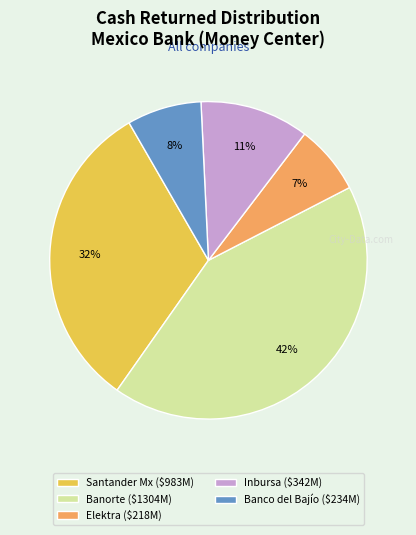

Which category has the smallest portion of the pie?

Elektra ($218M)